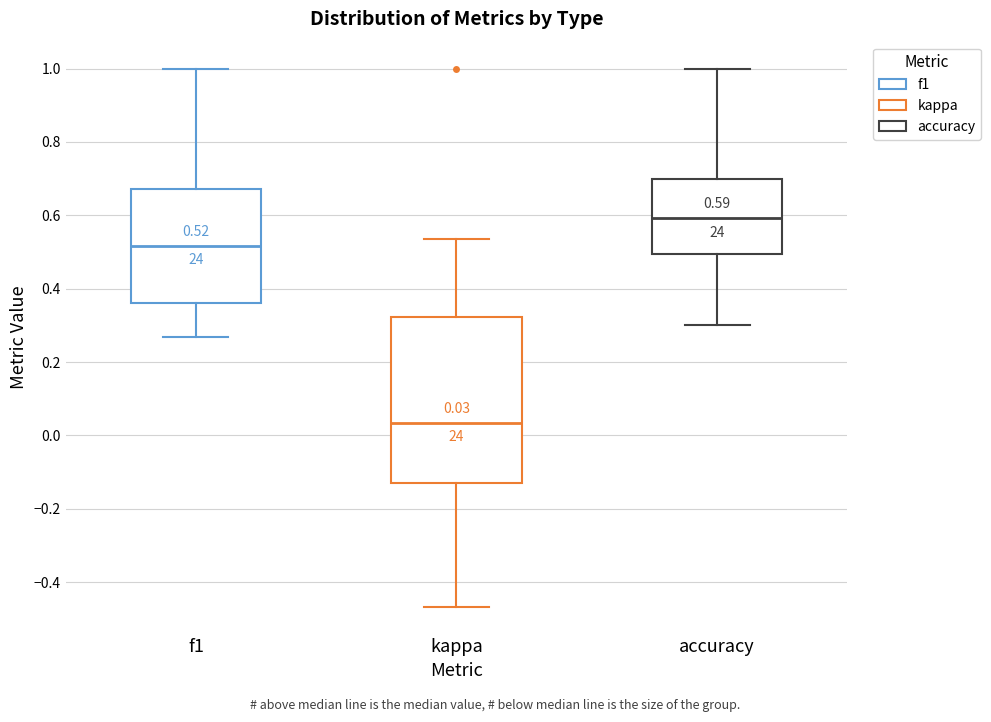

Which box is the tallest, from its lower edge to its upper edge?

kappa